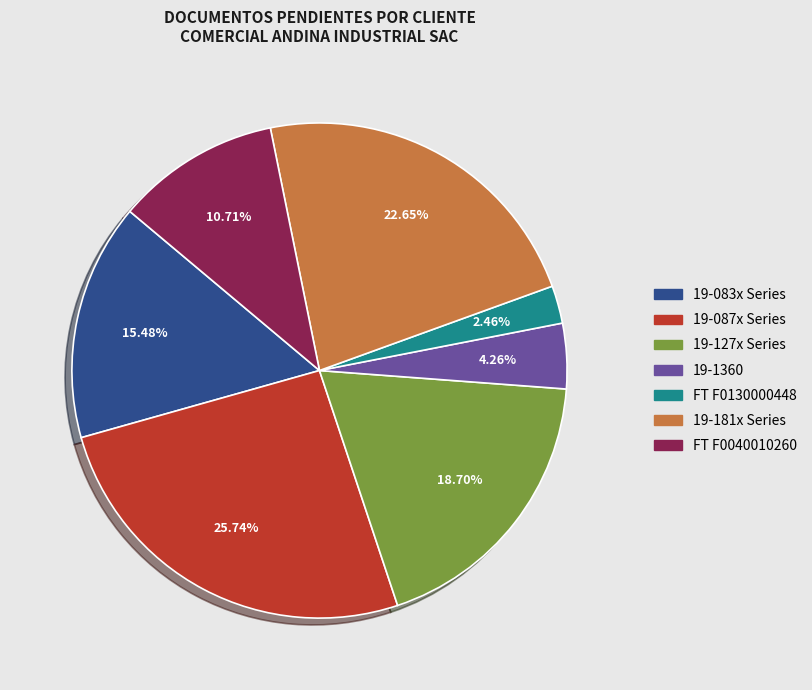

Is there a majority slice in this chart?

No